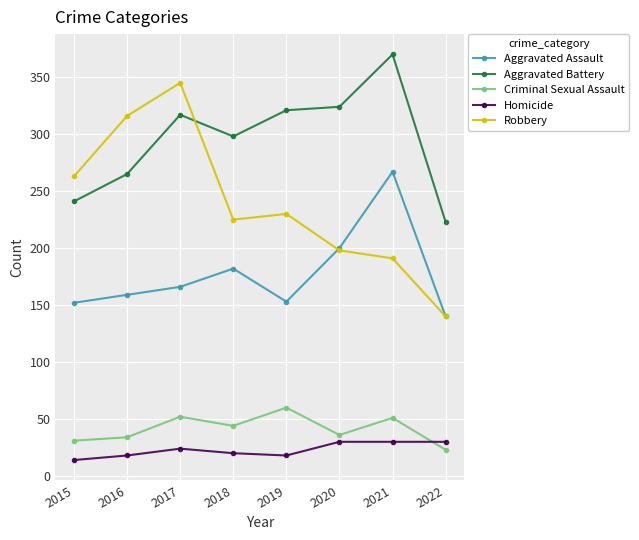

What is the lowest value of the Aggravated Battery series?

223